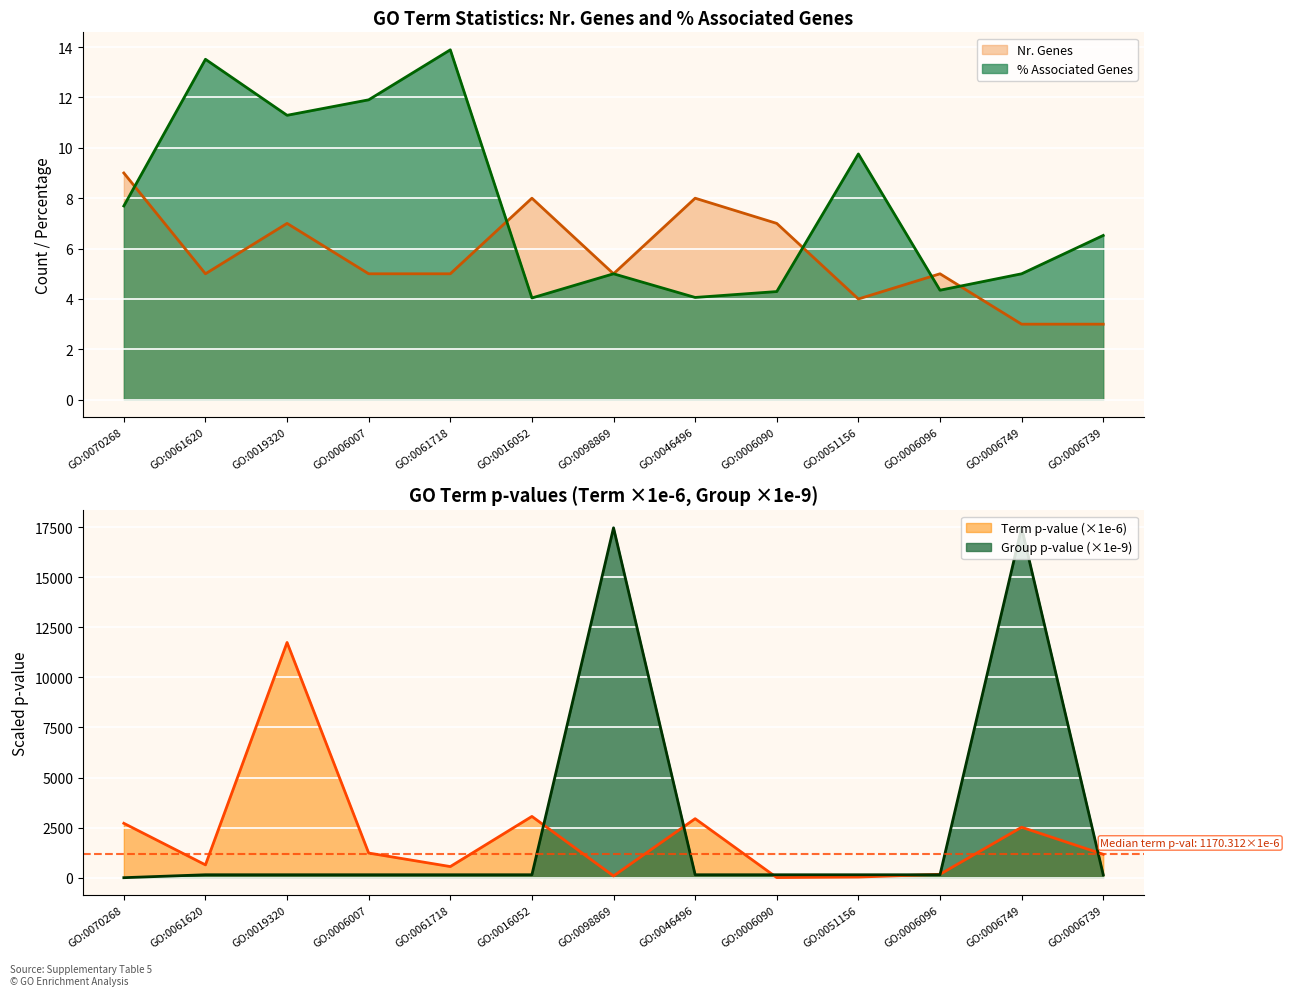

Reading left to right, what are all the values shown in this chart?

Nr. Genes: 9.0	5.0	7.0	5.0	5.0	8.0	5.0	8.0	7.0	4.0	5.0	3.0	3.0
Term p-value (1e-9): 2717.3	642.8	11745.1	1232.6	557.9	3060.8	89.0	2947.7	8.8	34.4	172.0	2521.4	1170.3
% Associated Genes: 7.7	13.5	11.3	11.9	13.9	4.0	5.0	4.1	4.3	9.8	4.3	5.0	6.5
Group p-value (1e-9): 2.7	148.9	148.9	148.9	148.9	148.9	17467.6	148.9	148.9	148.9	148.9	17467.6	148.9